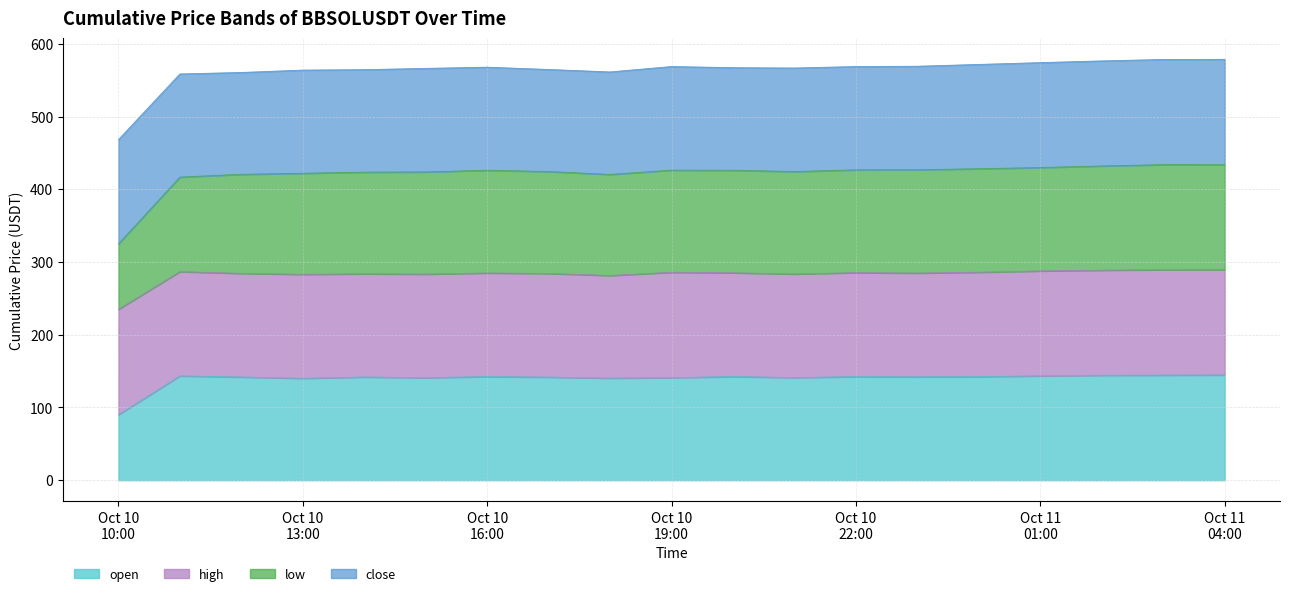

How many data points in low are less than 426?

9